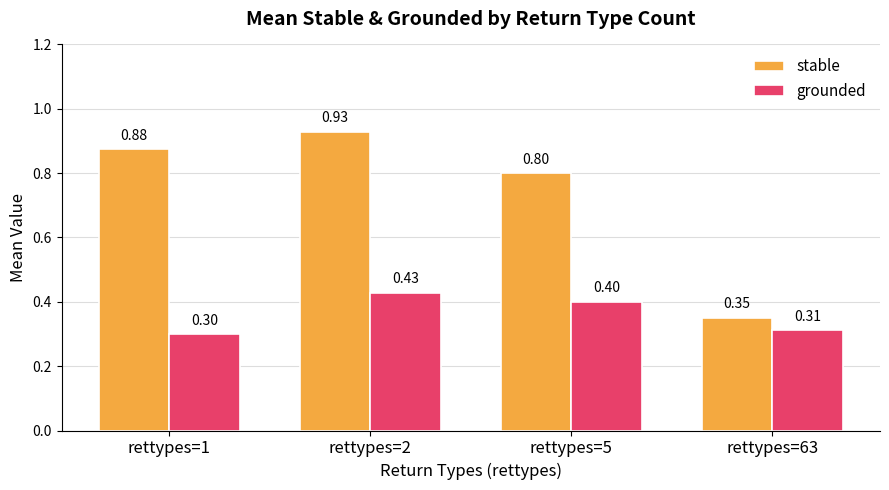

At which category is the sum across all series the highest?

rettypes=2